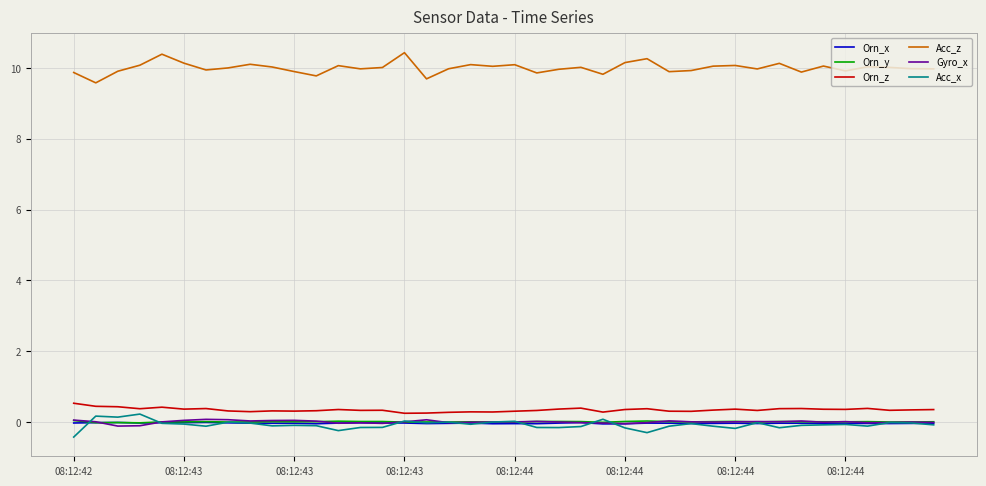

True or false: Acc_x and Acc_z intersect in this chart.

False